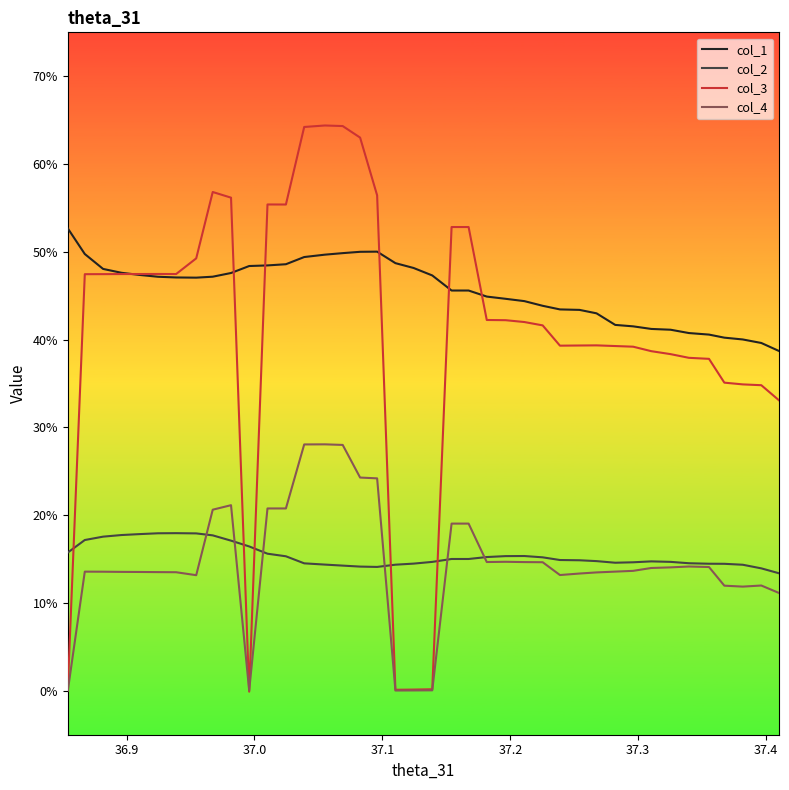

Which series has the largest range (max minus min)?

col_3